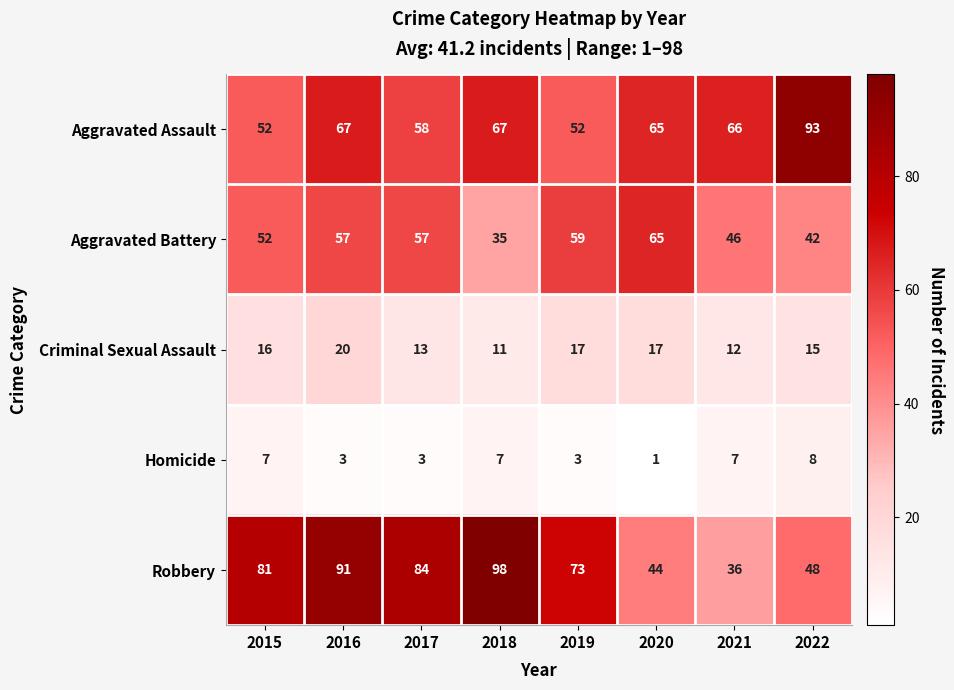

What is the smallest value displayed?

1